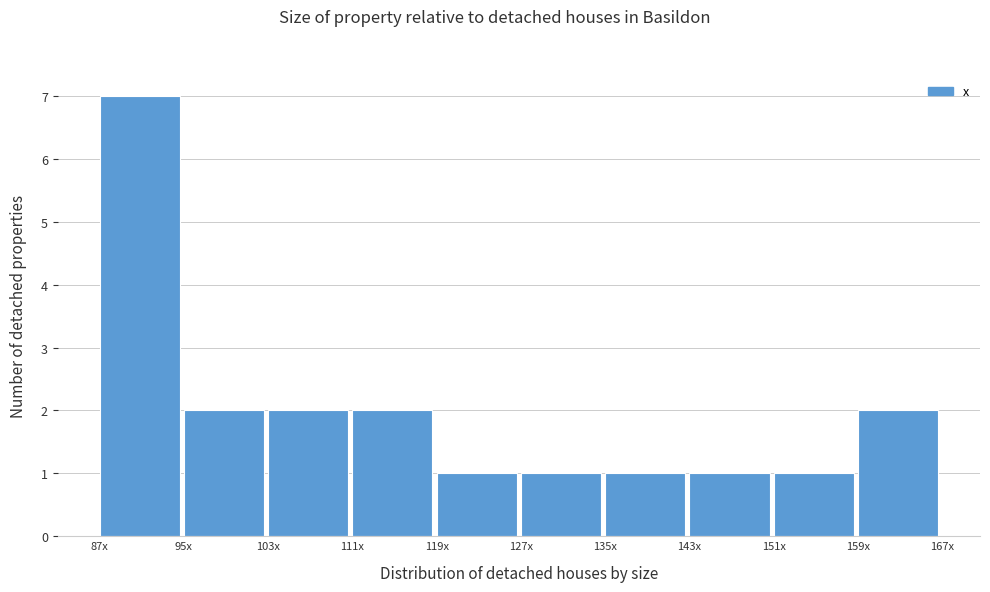

Reading left to right, extract all data points from this chart.

87x=7	95x=2	103x=2	111x=2	119x=1	127x=1	135x=1	143x=1	151x=1	159x=2